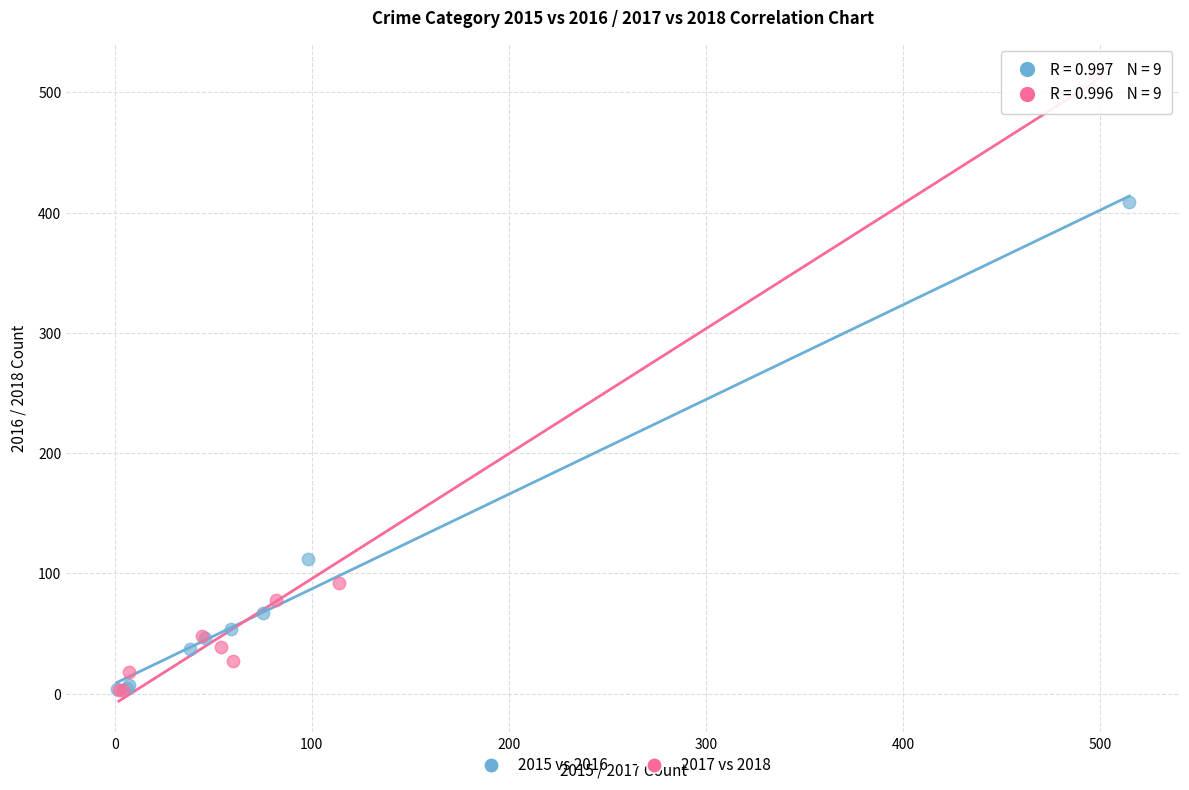

Which series has the widest spread of Y values?

2017 vs 2018